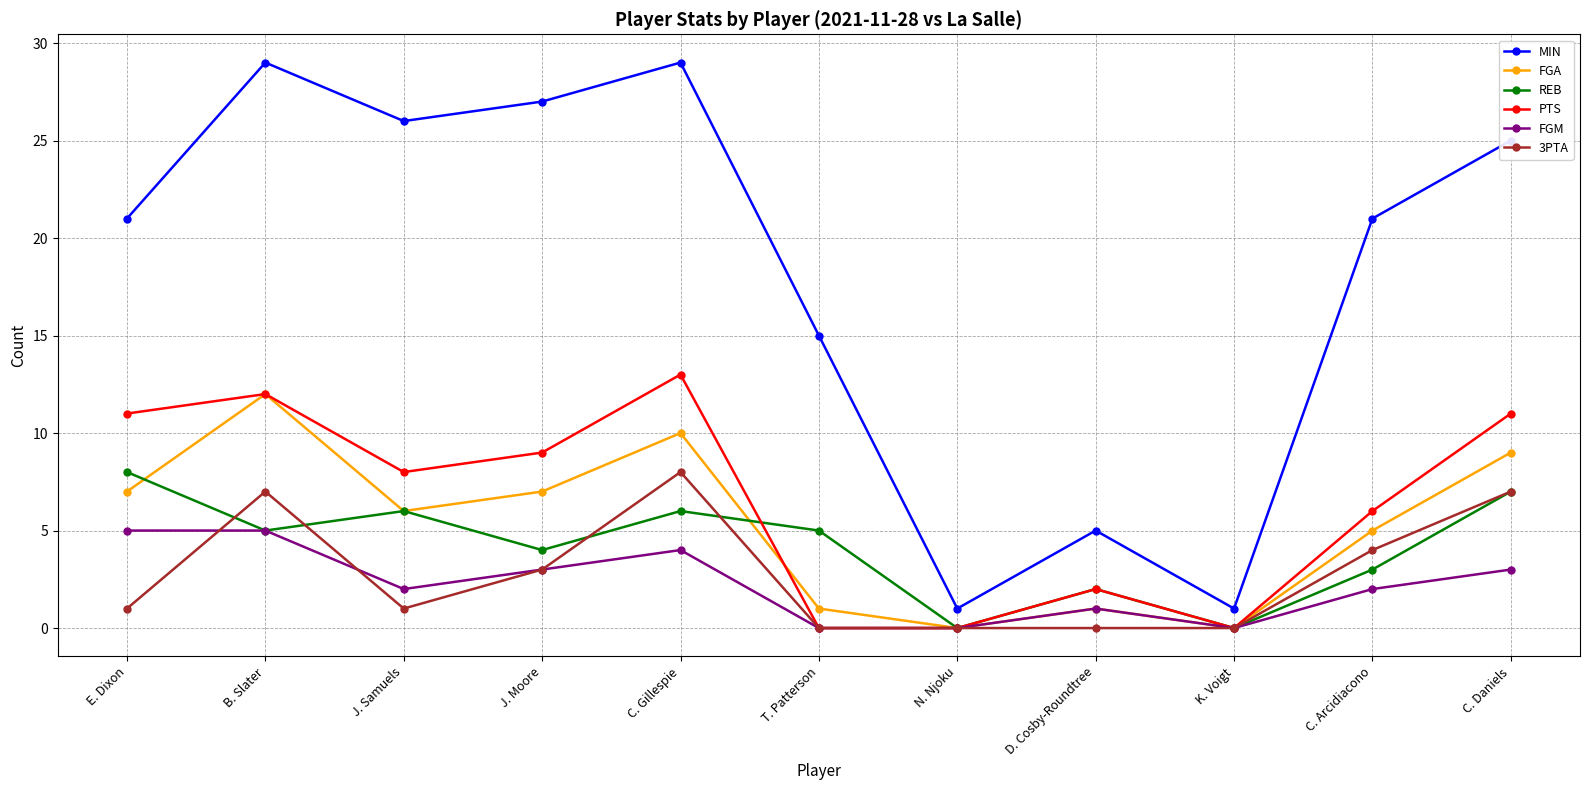

What is the spread (max minus min) of values at B. Slater?

24